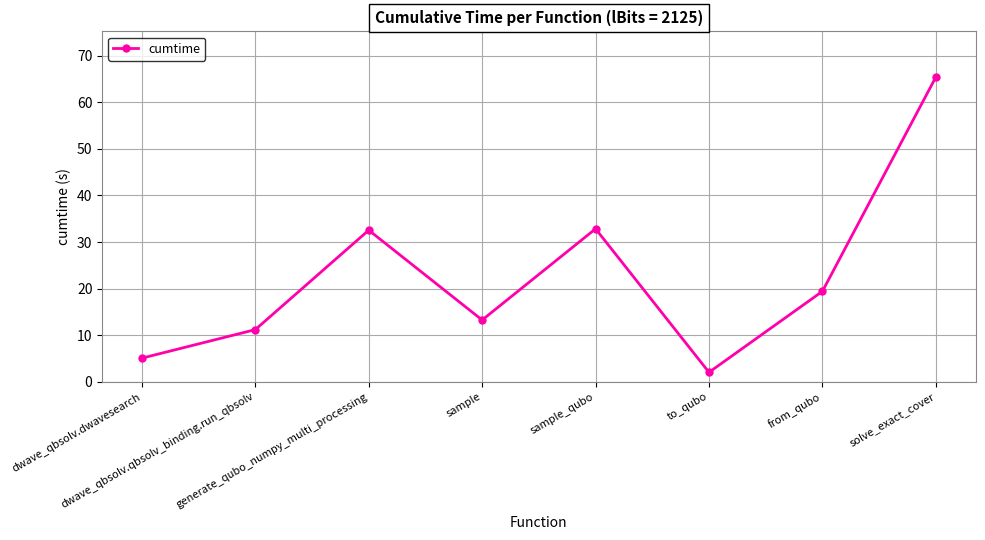

What is the smallest value displayed?

2.1